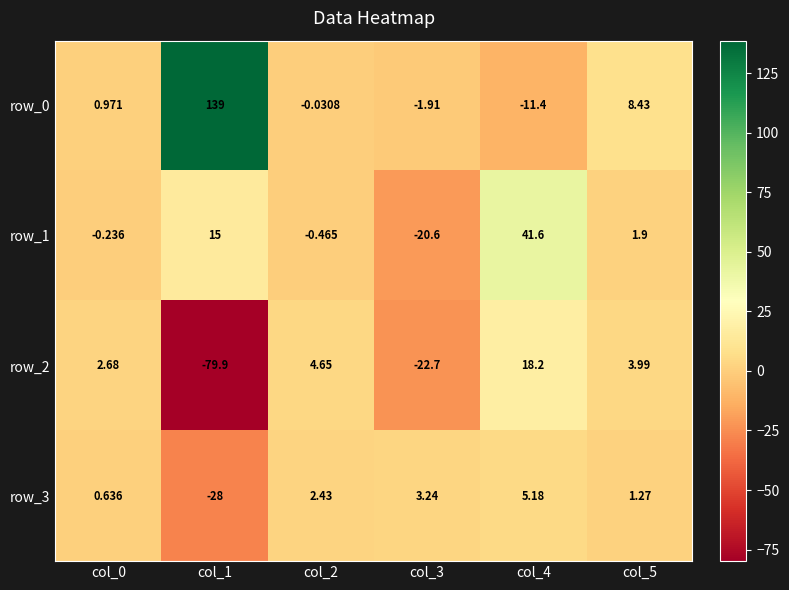

At how many categories does at least one series exceed 111?

1